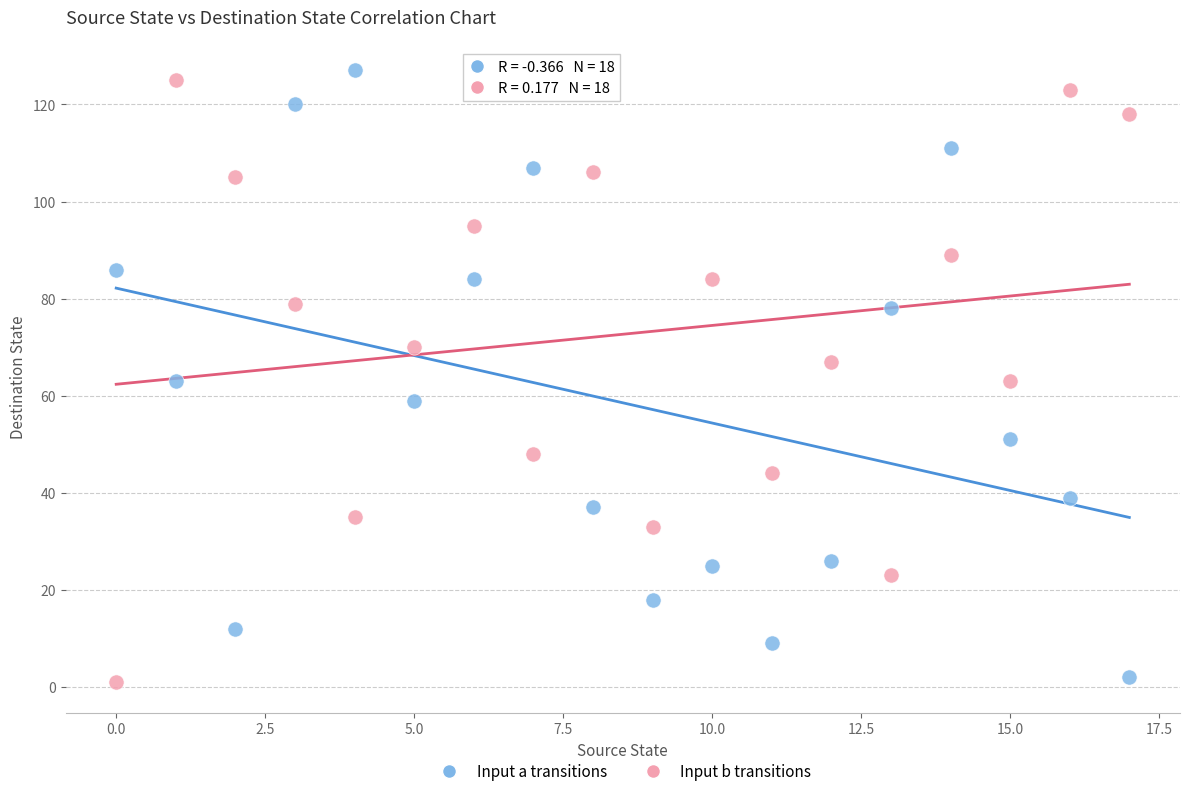

Across all data points, what is the range of Y values (max minus min)?

126